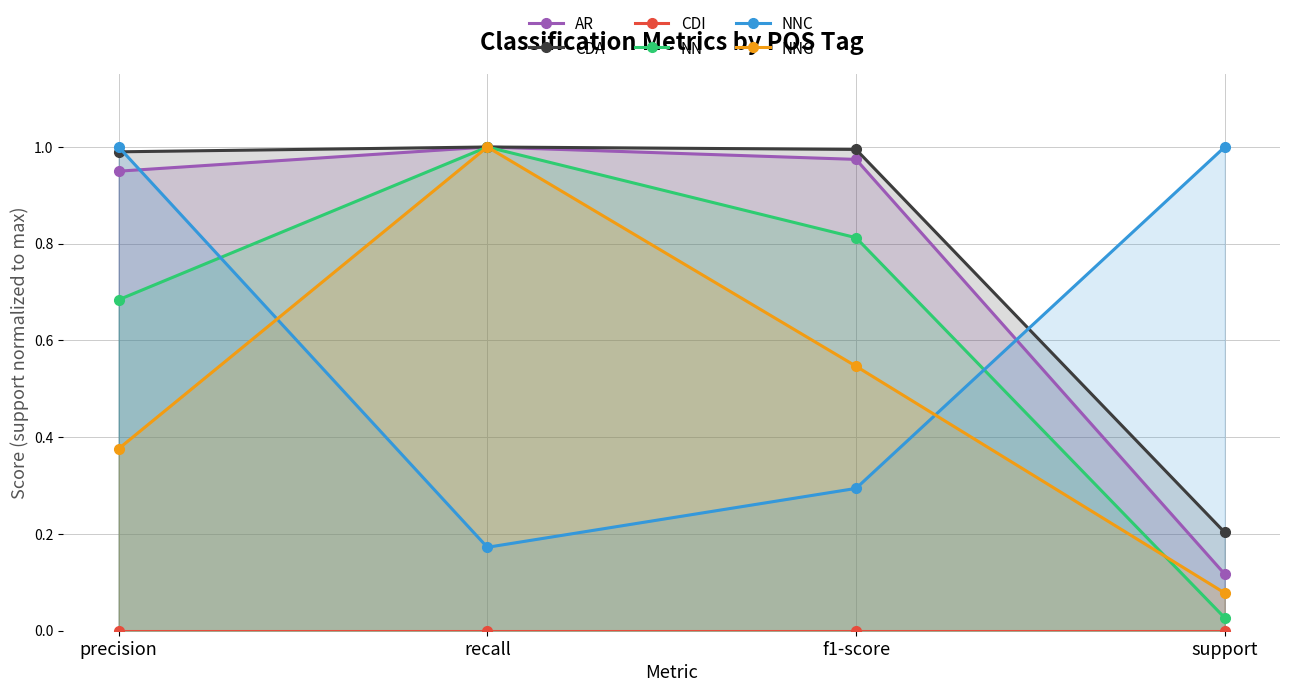

What is the highest value of the NN series?

1.0